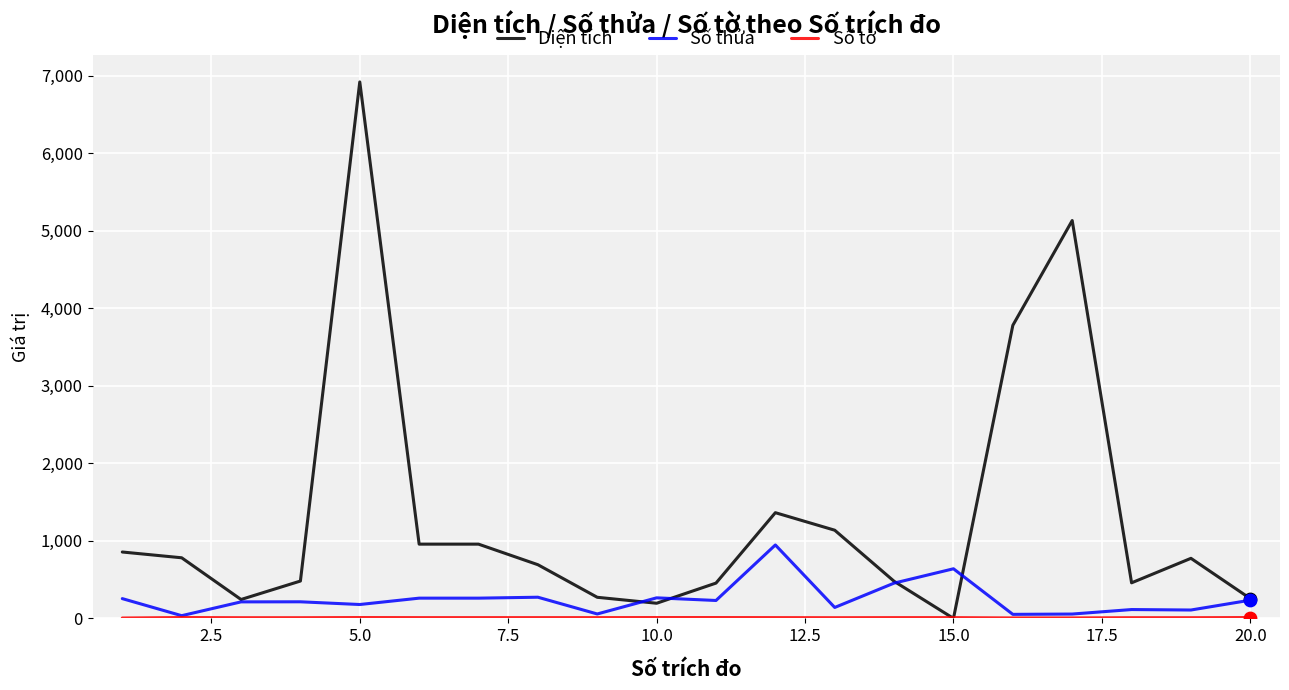

Which series has the widest spread of values?

Diện tích